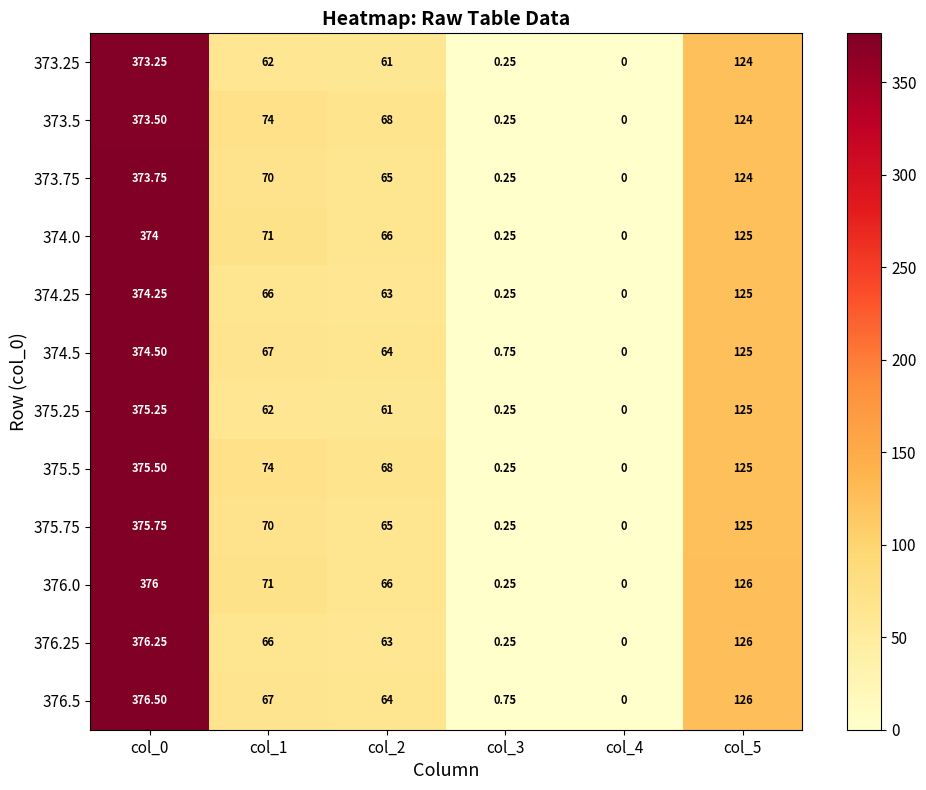

Is the value of 374.0 at col_3 greater than the value of 375.25 at col_5?

No